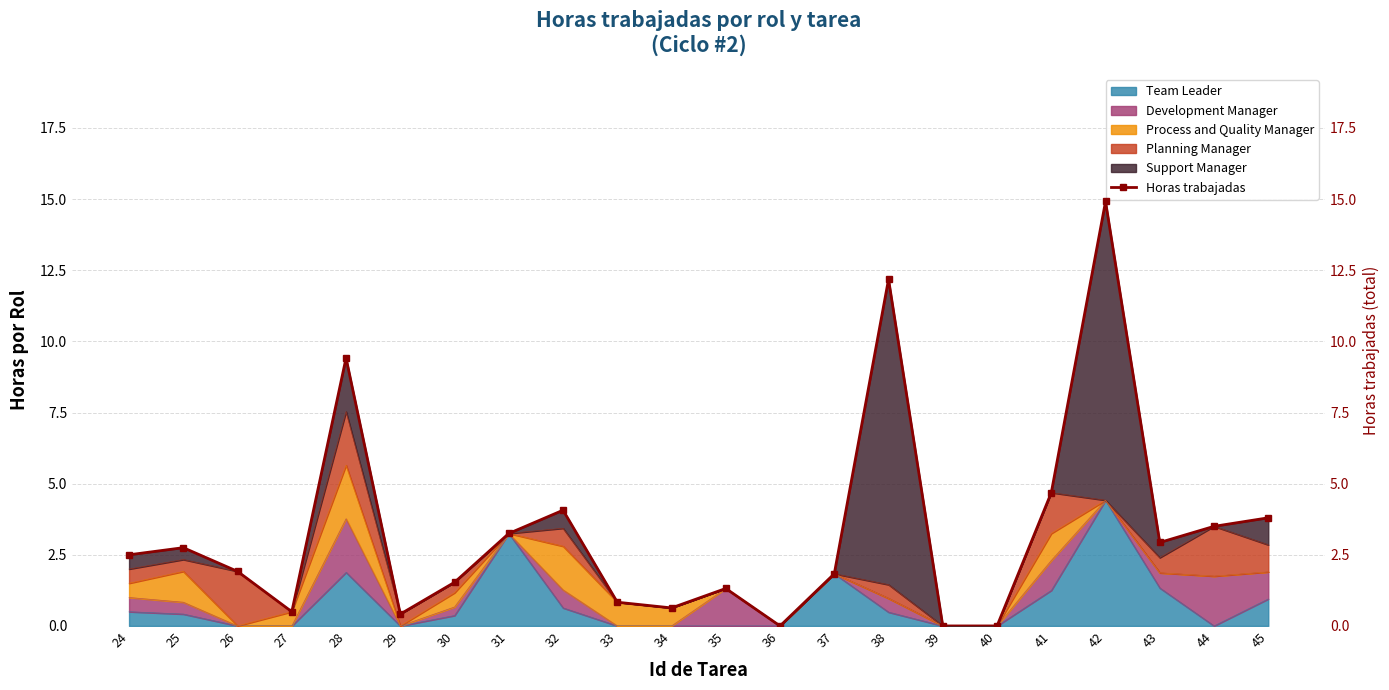

The chart shows a value of 7.2 at 32. True or false?

False